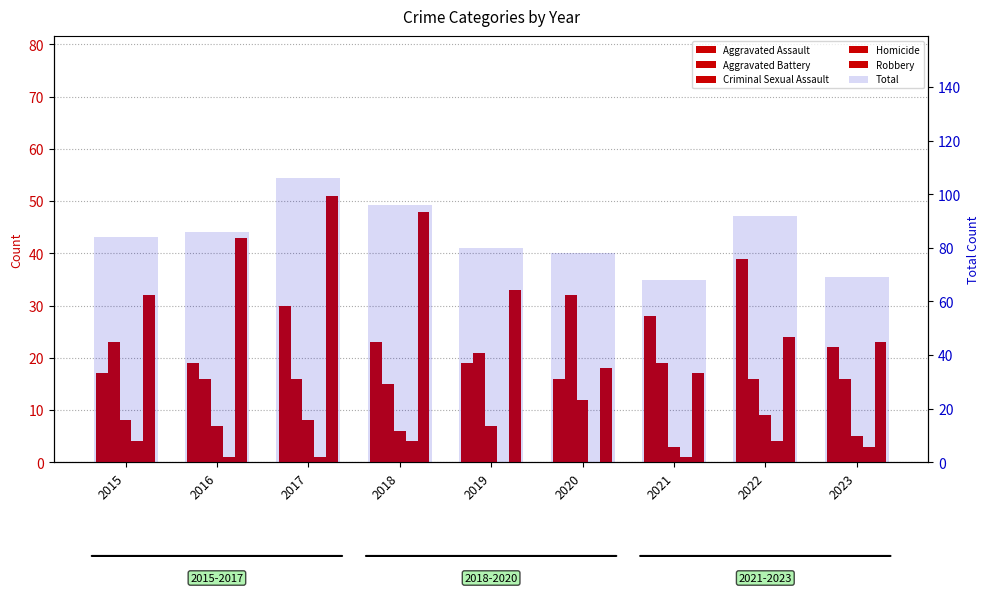

At which label is Robbery closest to 34?

2019